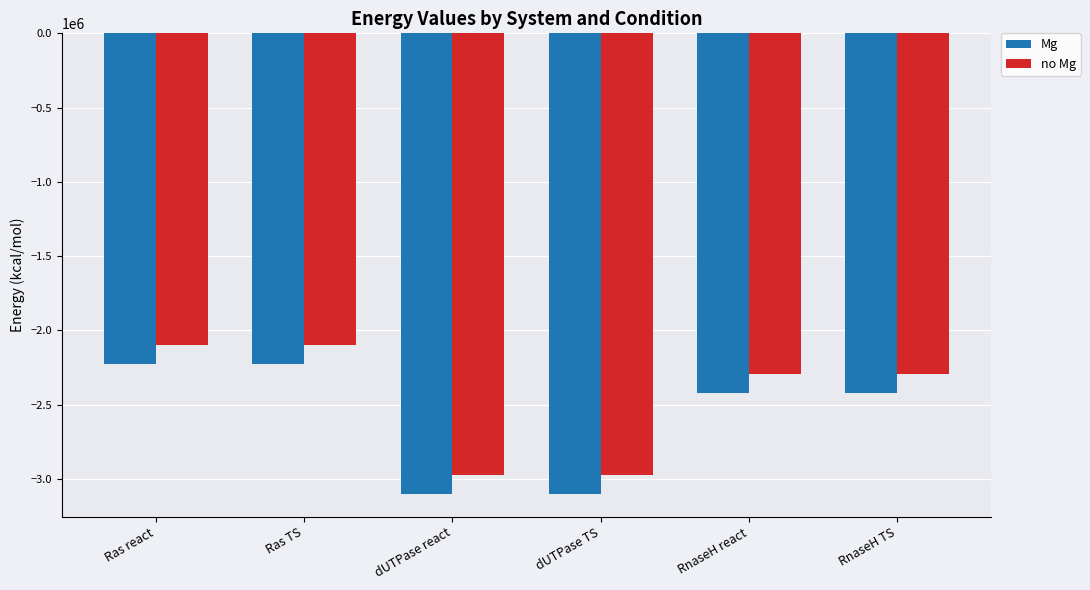

What are all the series names shown in the legend?

Mg, no Mg